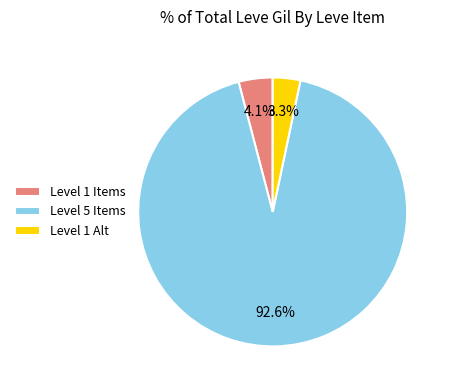

Rank the categories by value from highest to lowest.

Level 5 Items, Level 1 Items, Level 1 Alt